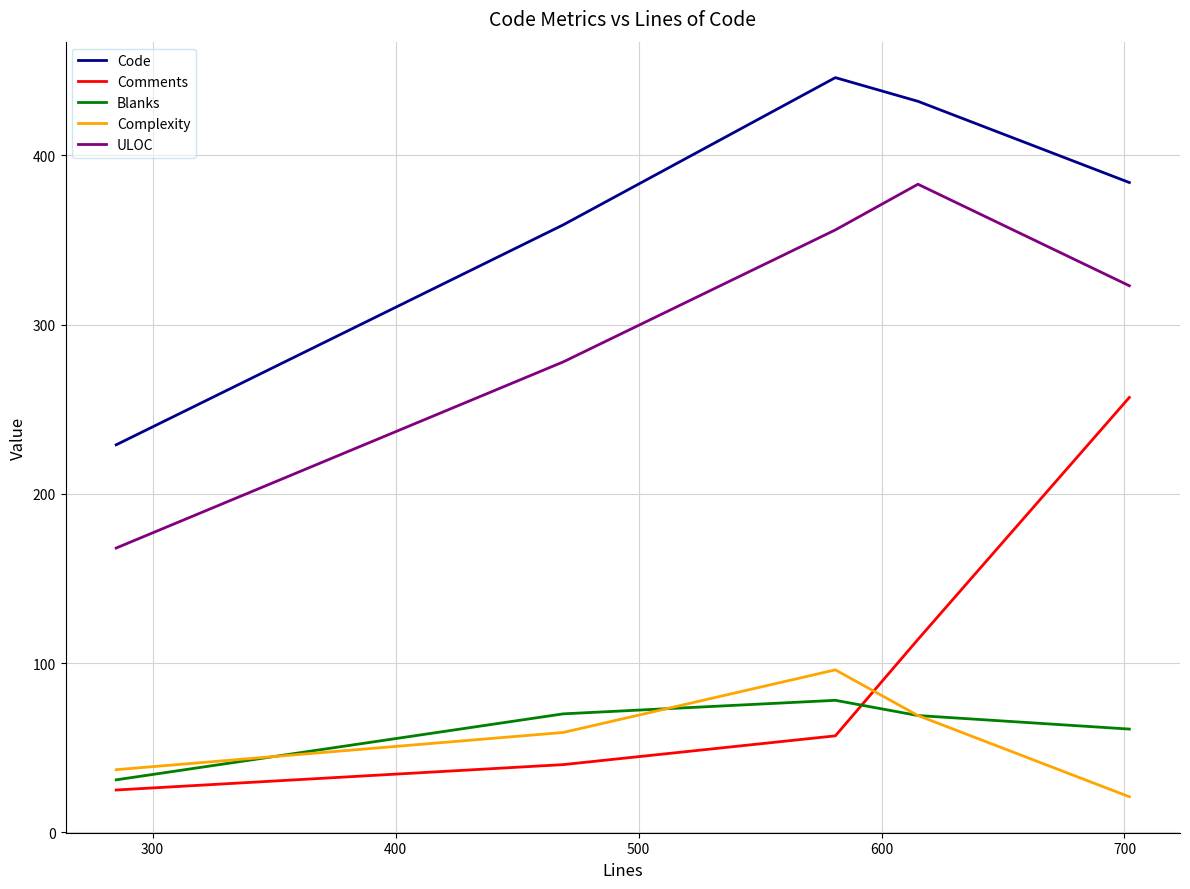

What is the smallest value displayed?

21